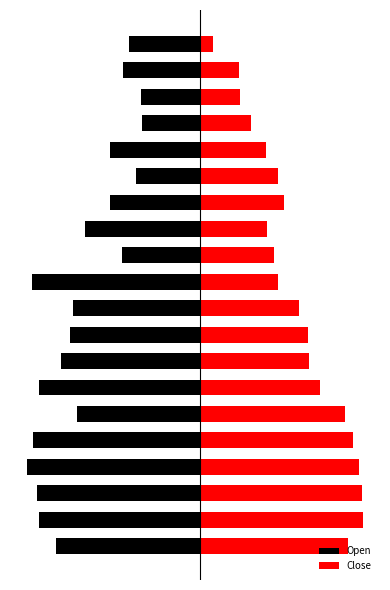

The Close series shows 11.1 at 5. True or false?

True